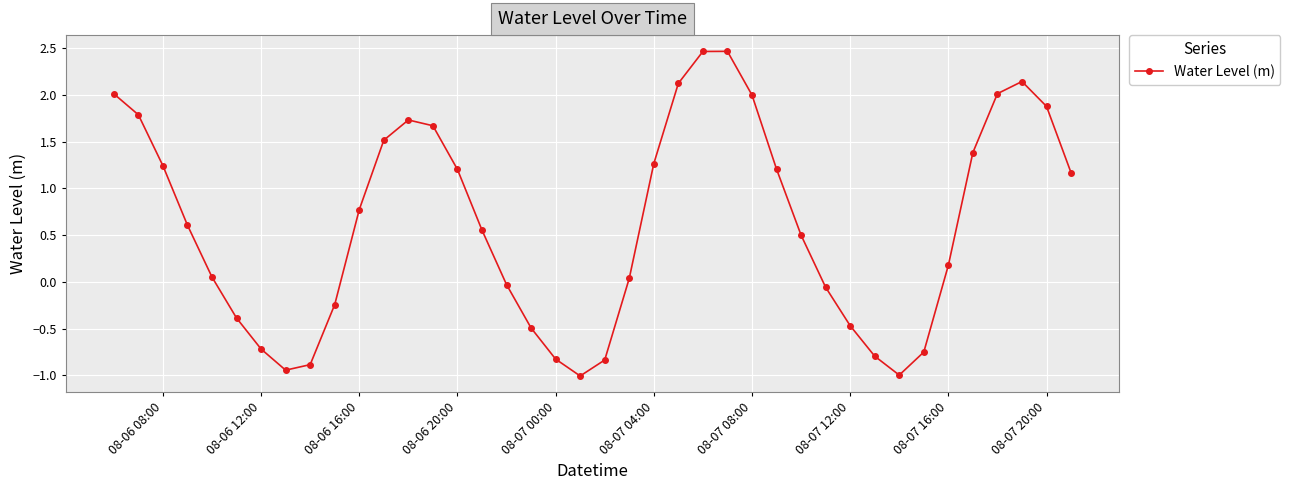

What is the difference between the second highest and minimum values?

3.5